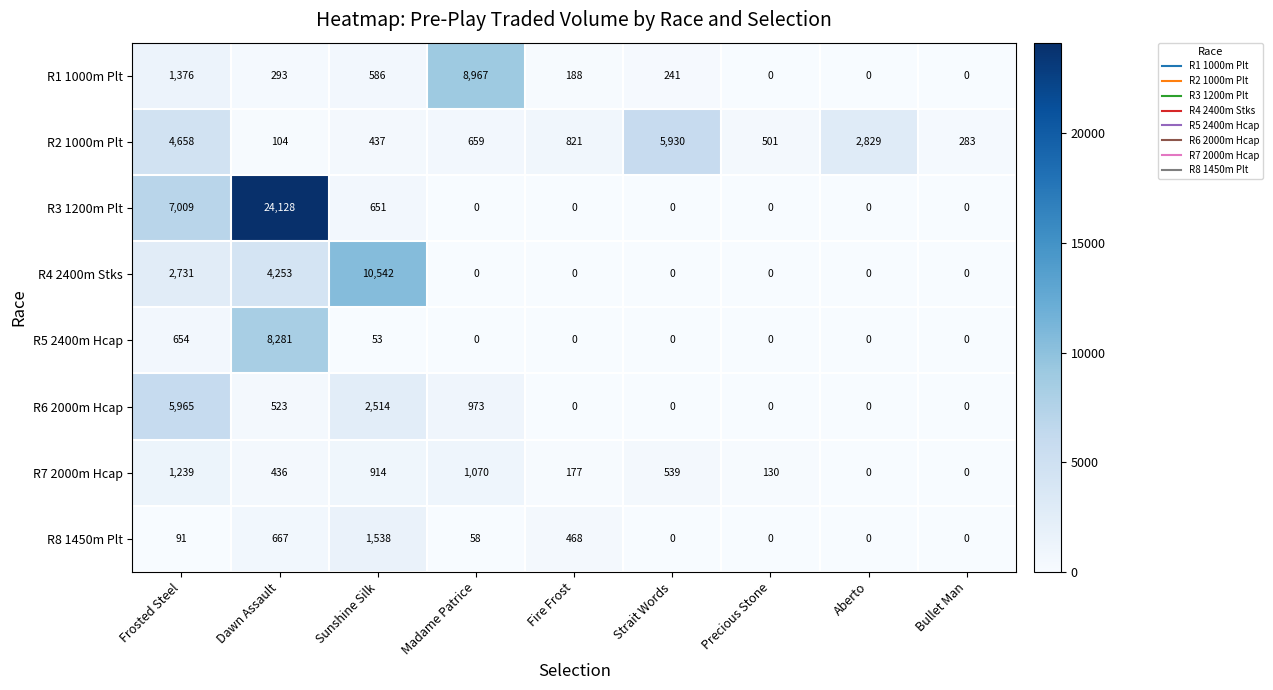

True or false: R8 1450m Plt has a value of 763 at Fire Frost.

False